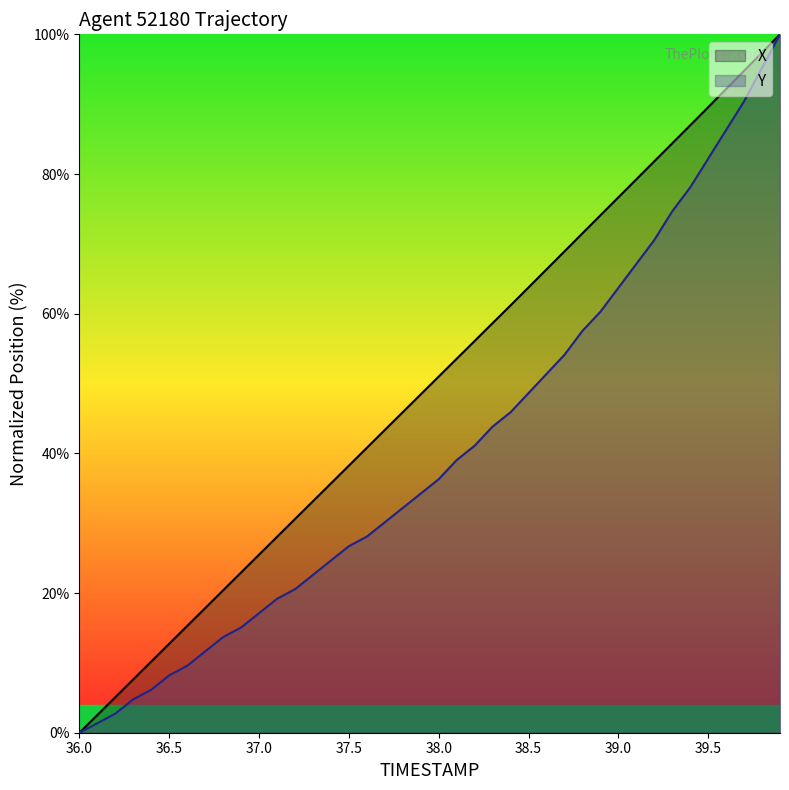

Rank the series by their average value, from lowest to highest.

Y, X